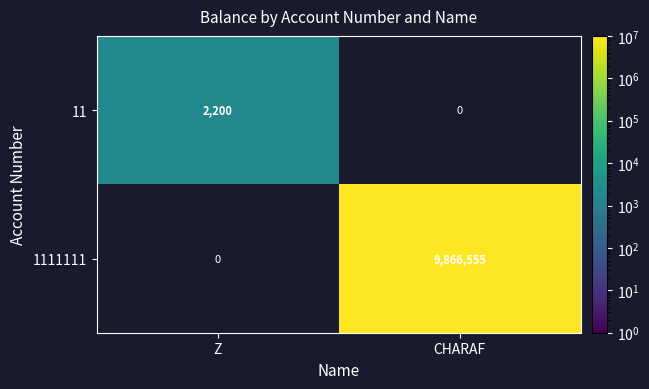

The value of 11 at Z is 1035. True or false?

False